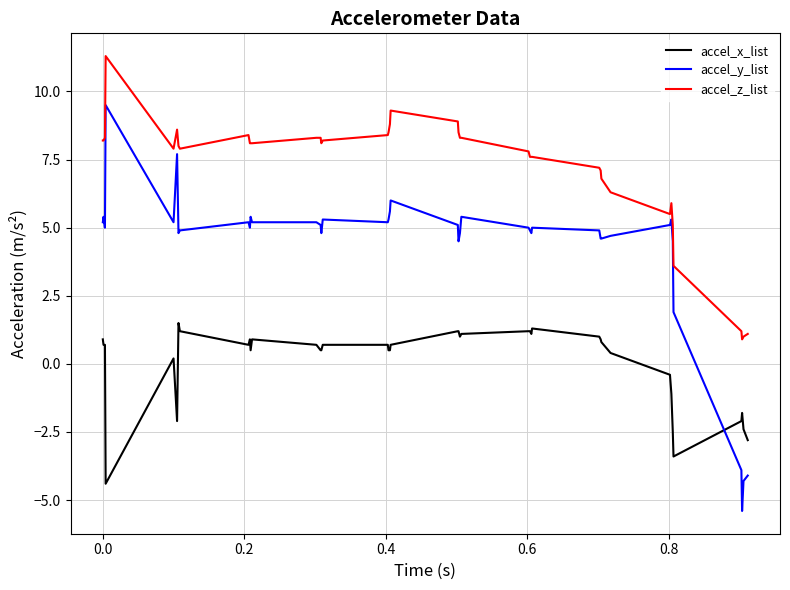

Rank the series by their average value, from lowest to highest.

accel_x_list, accel_y_list, accel_z_list